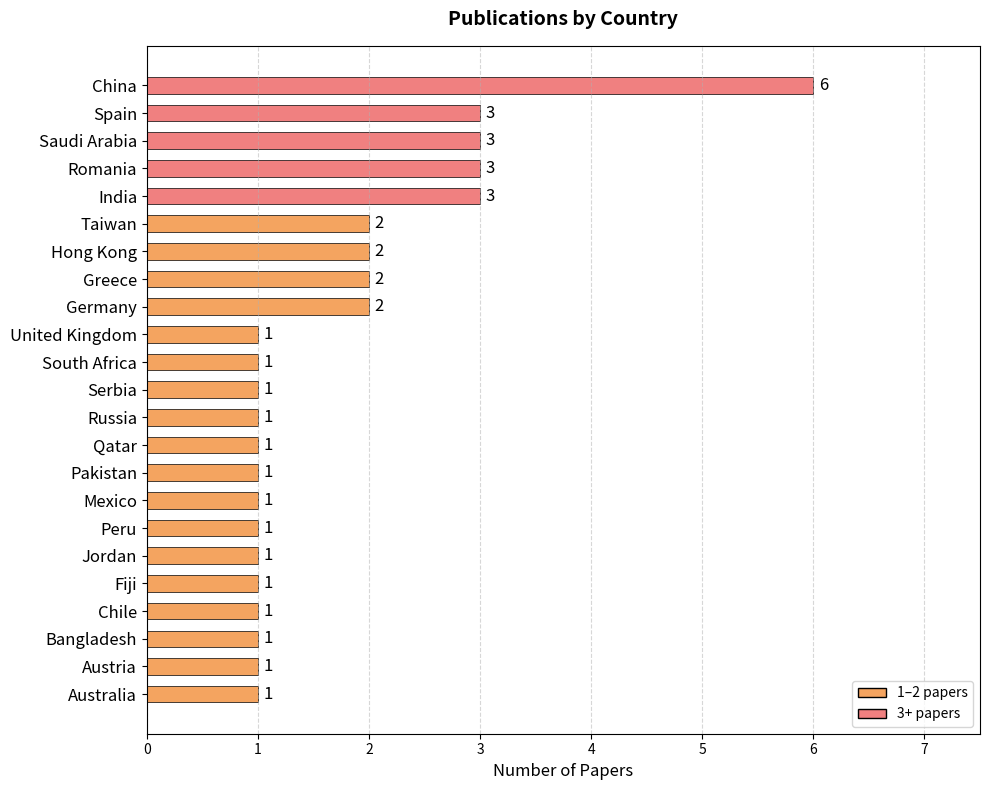

Between Qatar and Taiwan, which is larger?

Taiwan